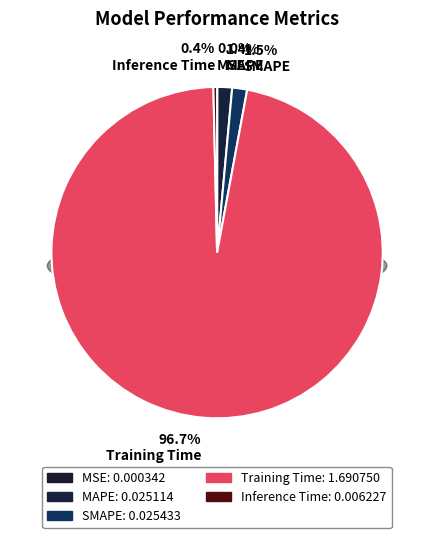

Between MAPE and Inference Time, which is larger?

MAPE